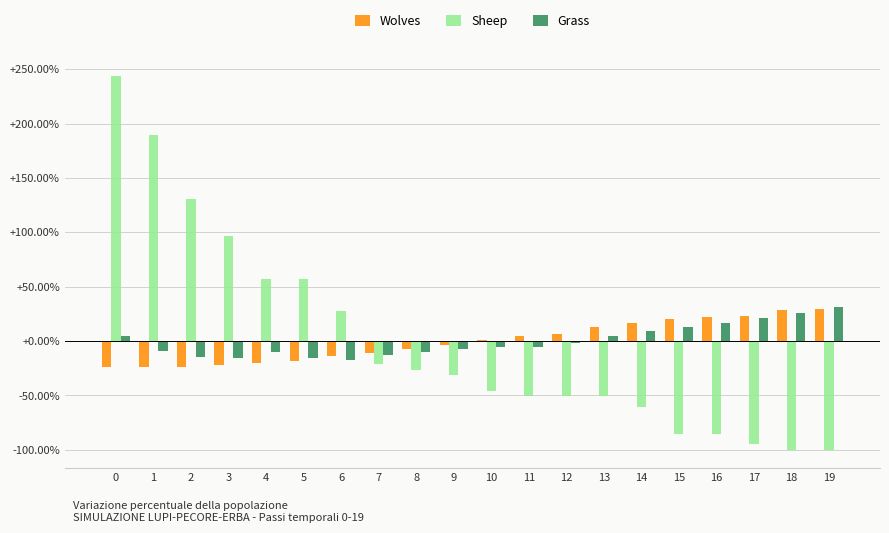

What is the difference between the second highest and second lowest values in the Grass series?

0.4